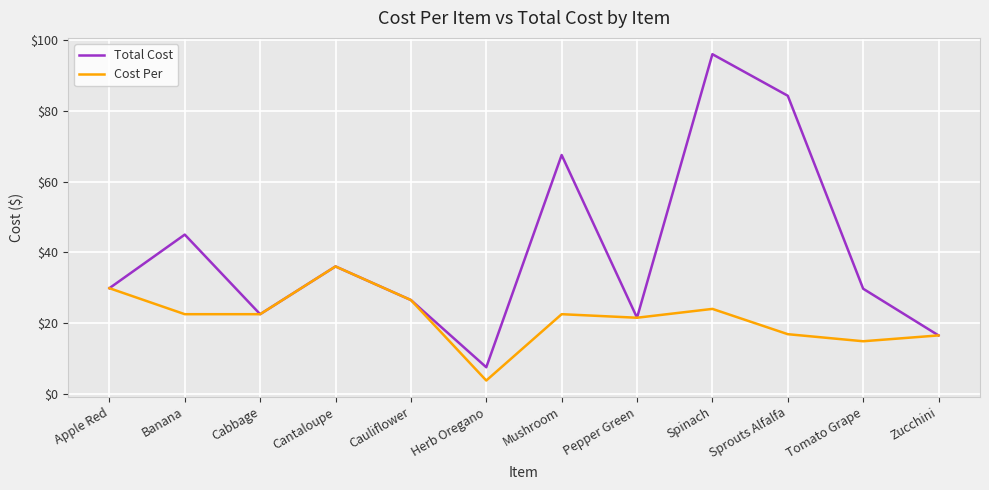

Is this an area chart (filled region under the line)?

No